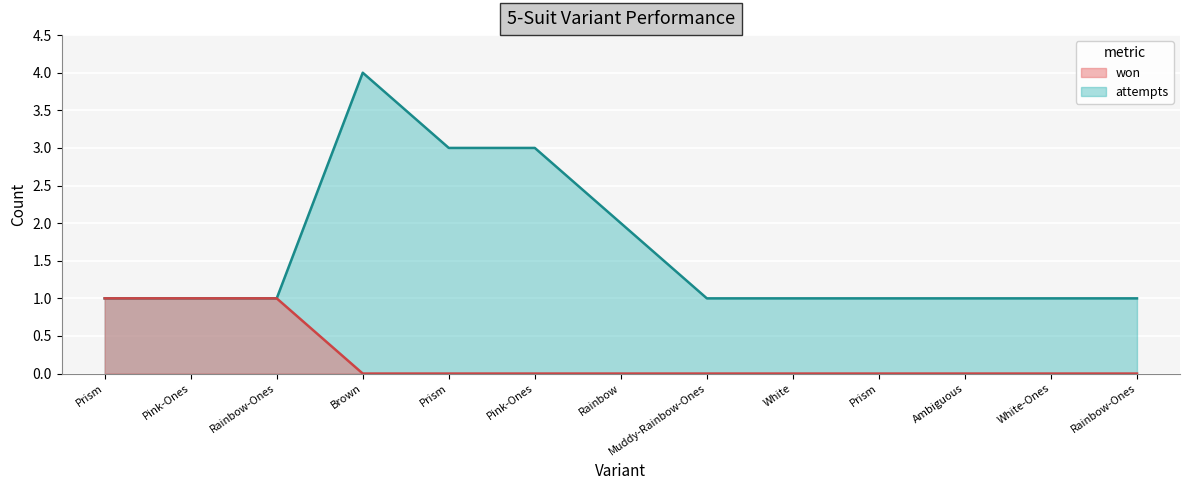

True or false: attempts (line) has more than 1 points higher than both neighbors.

False